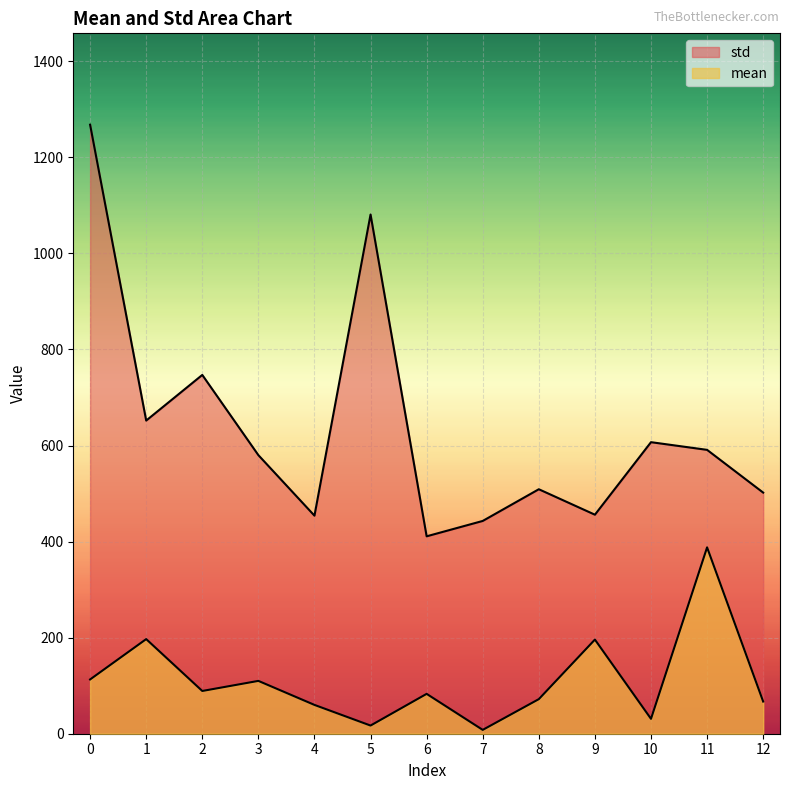

True or false: std has more than 2 points higher than both neighbors.

True